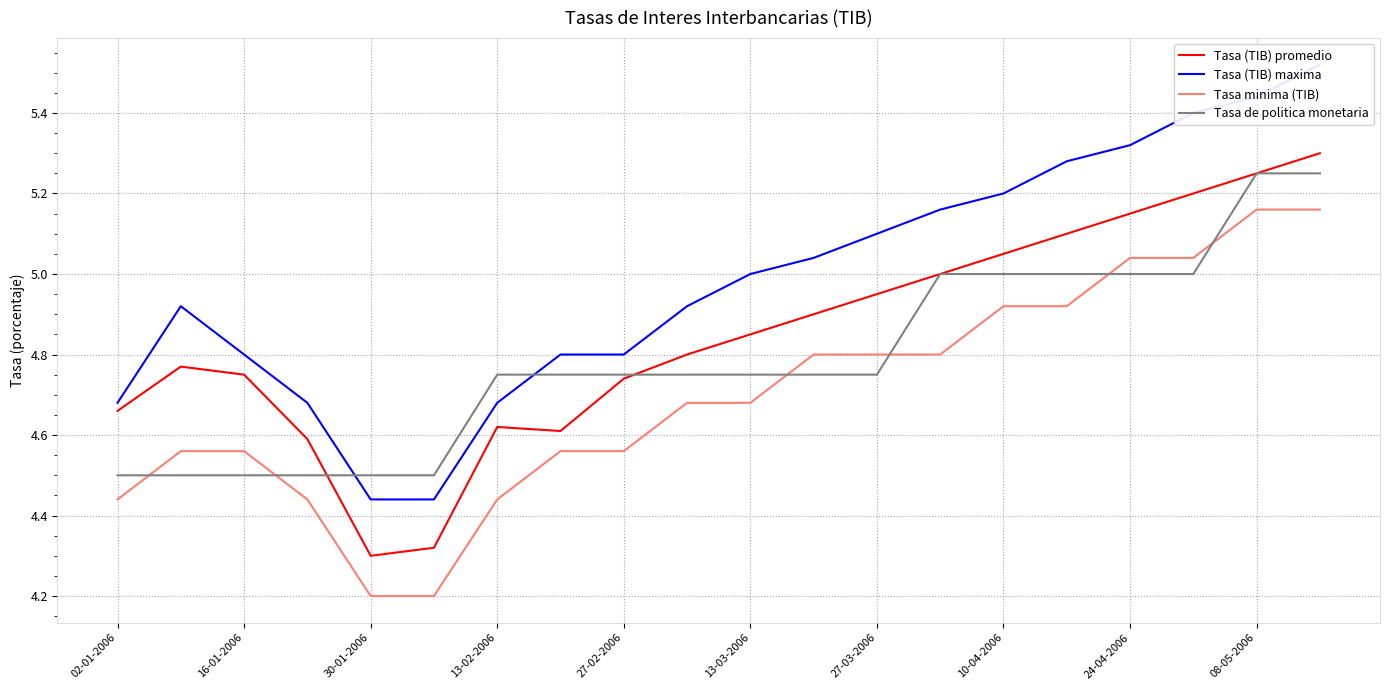

What is the lowest value of the Tasa de politica monetaria series?

4.5